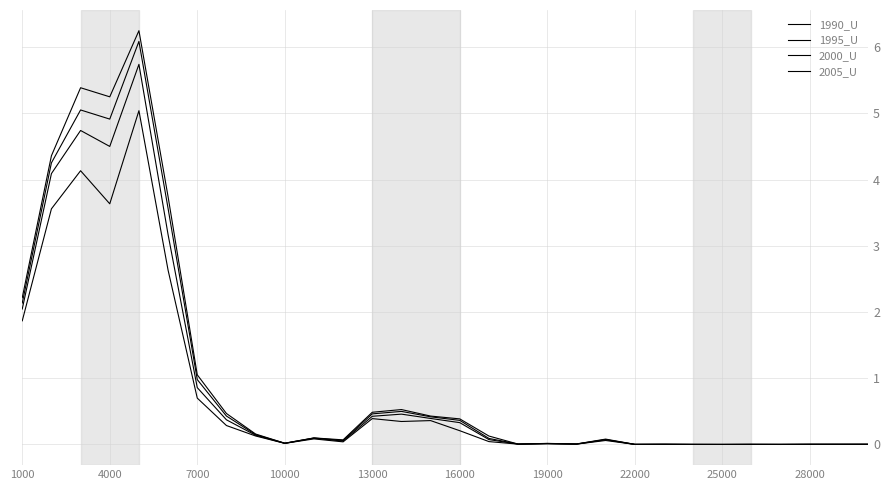

How many lines are shown in the chart?

4